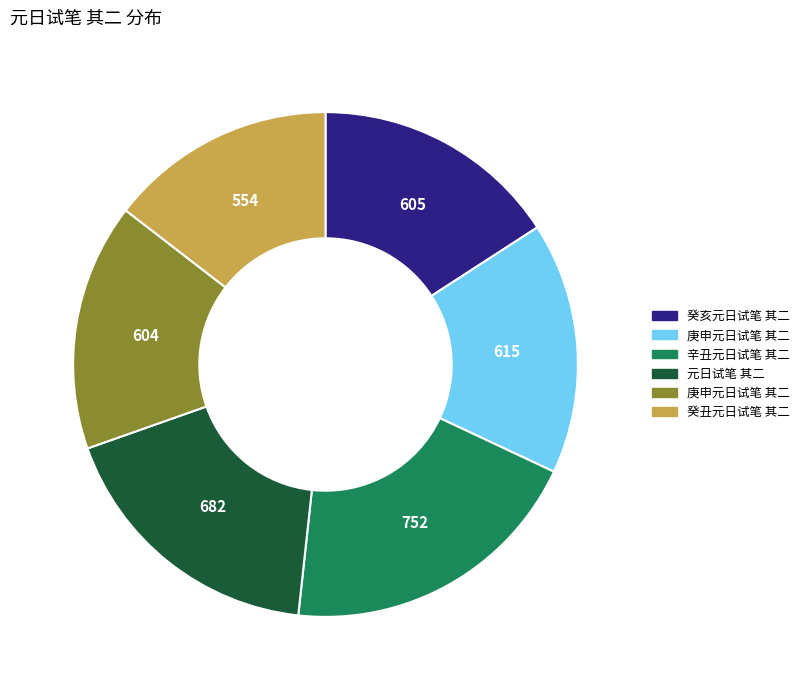

Is there any slice that represents more than half of the pie?

No